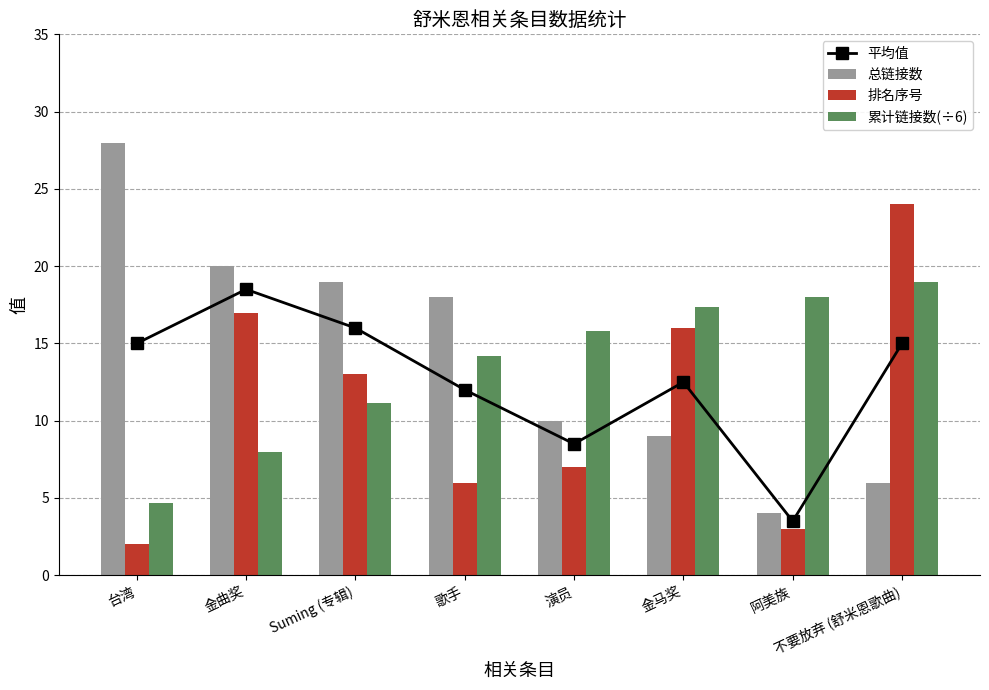

The 平均值 series shows 4.6 at 阿美族. True or false?

False